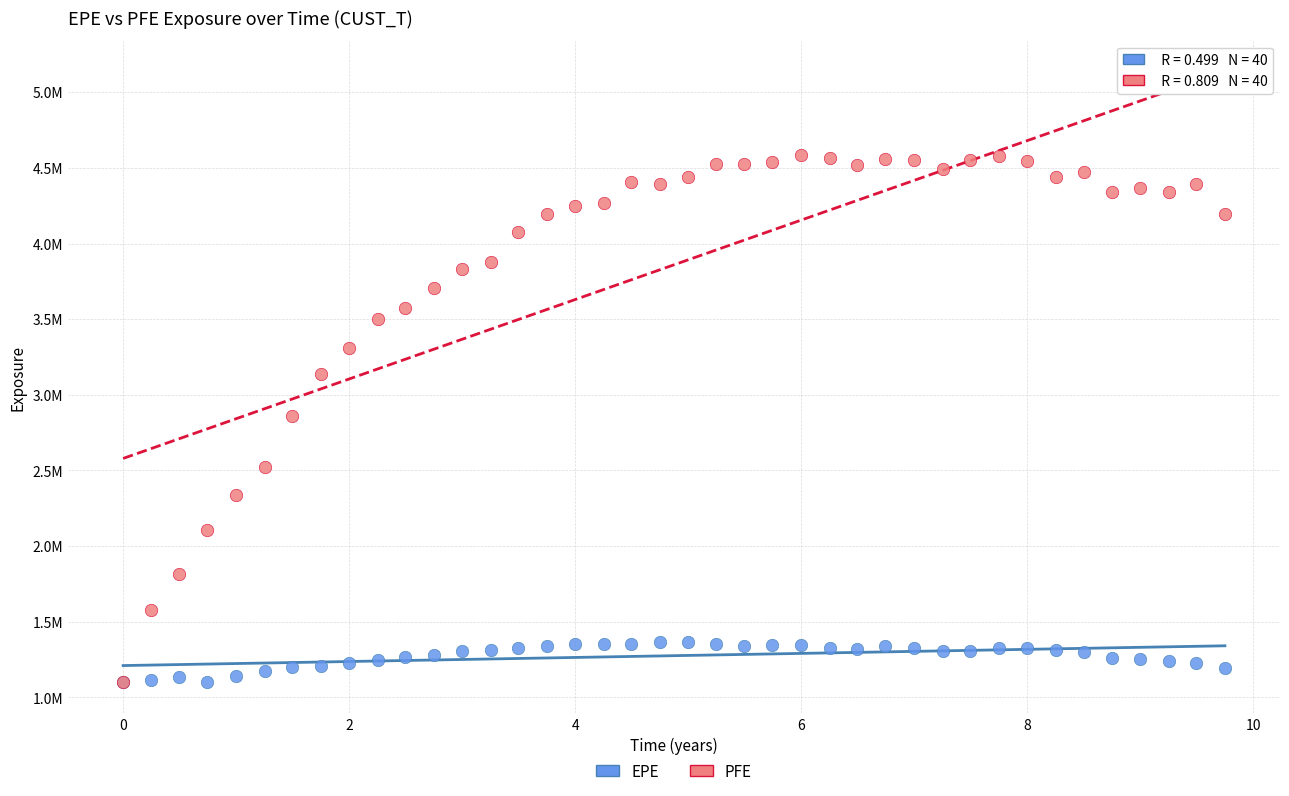

What are all the series names shown in the legend?

EPE, PFE